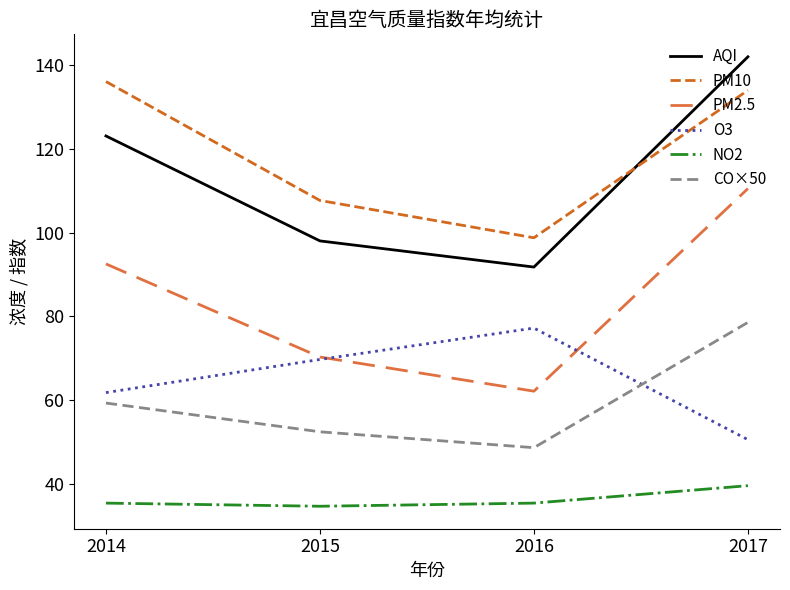

What is the total value across all series at 2015?

432.5